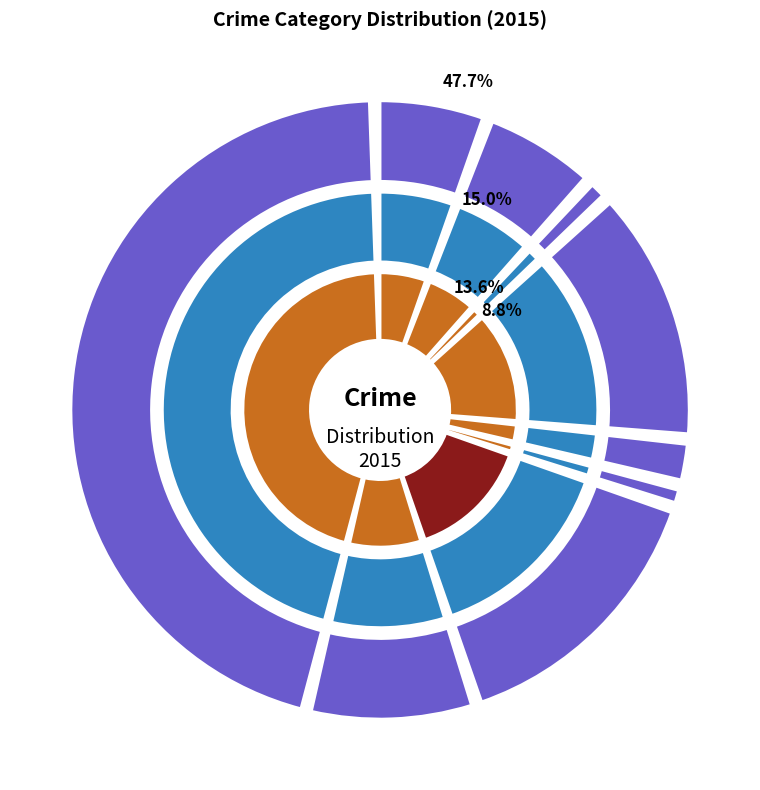

To the nearest percent, what is the average slice percentage?

11%